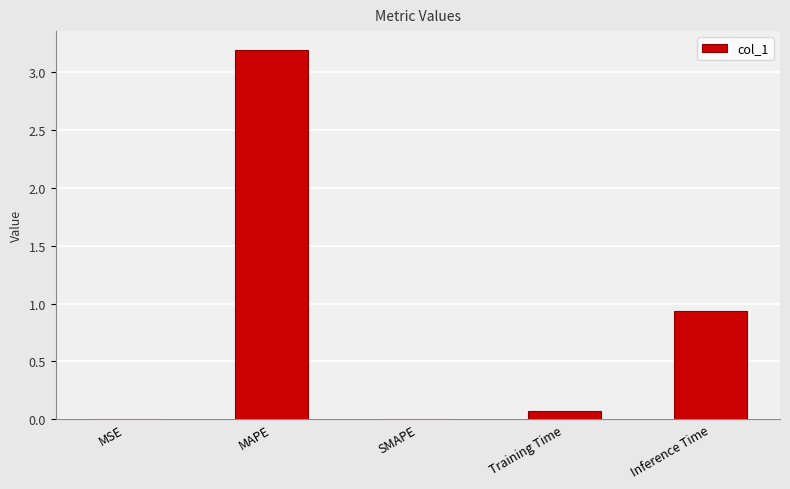

Are the bars horizontal?

No